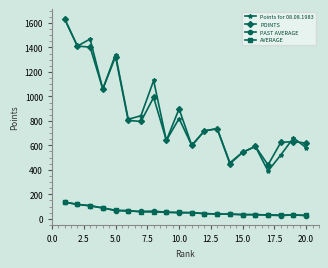

What is the value of the Points for 08.08.1983 point at the 10th from the left?

819.0